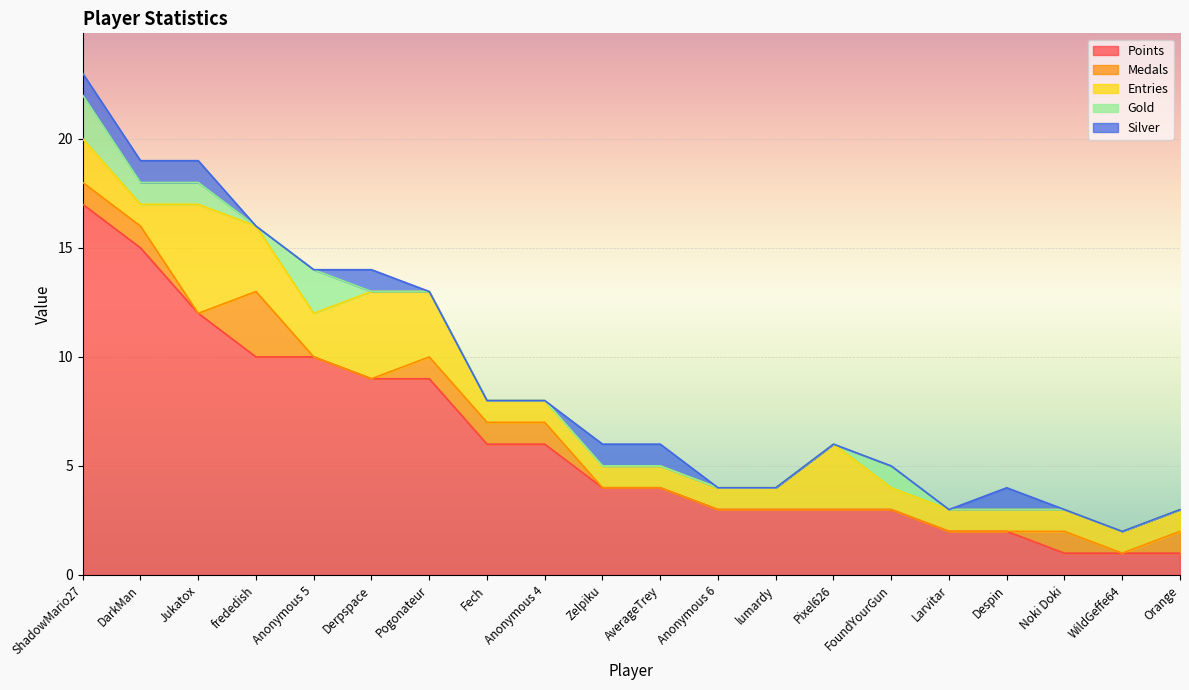

What is the spread (max minus min) of values at DarkMan?

14